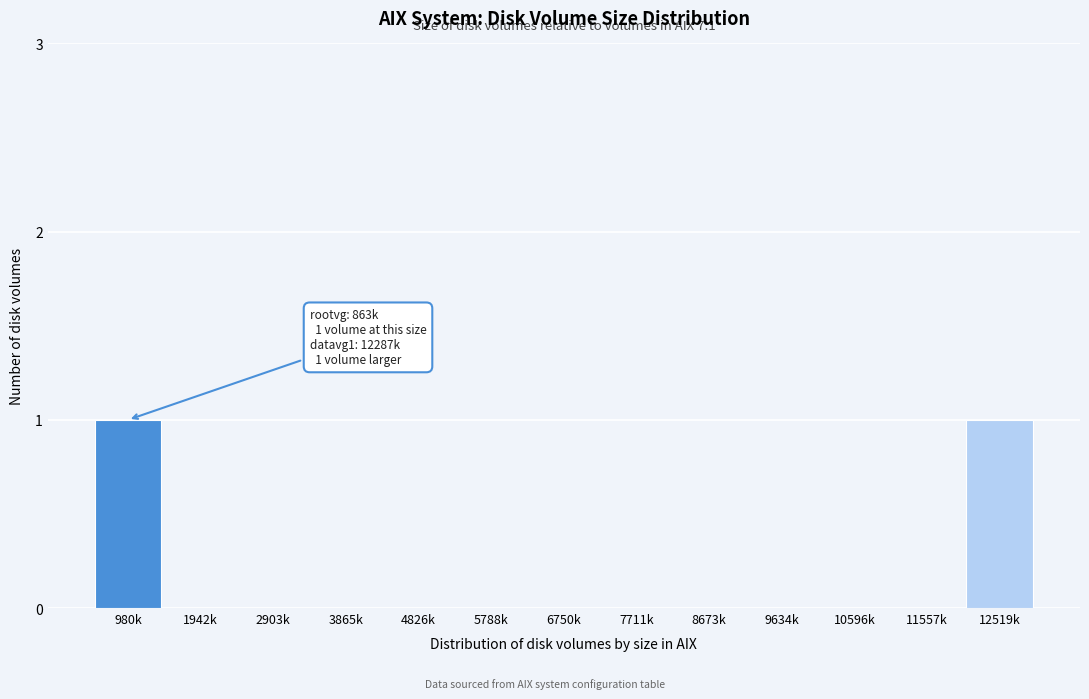

Reading right to left, extract all data points from this chart.

12519k=1	11557k=0	10596k=0	9634k=0	8673k=0	7711k=0	6750k=0	5788k=0	4826k=0	3865k=0	2903k=0	1942k=0	980k=1